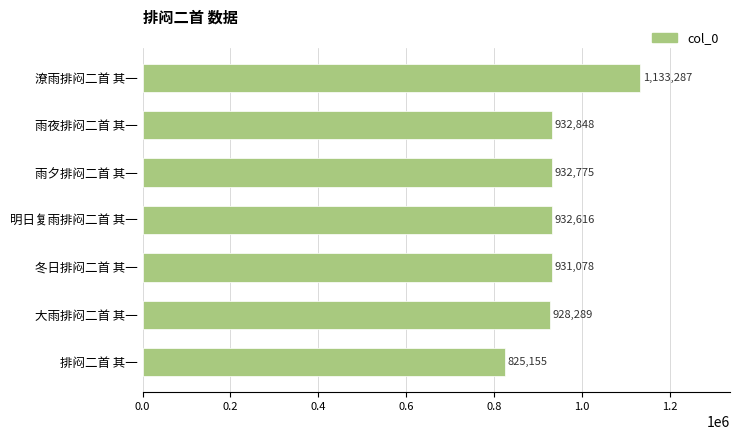

What is the change in value from 雨夜排闷二首 其一 to 明日复雨排闷二首 其一?

-232